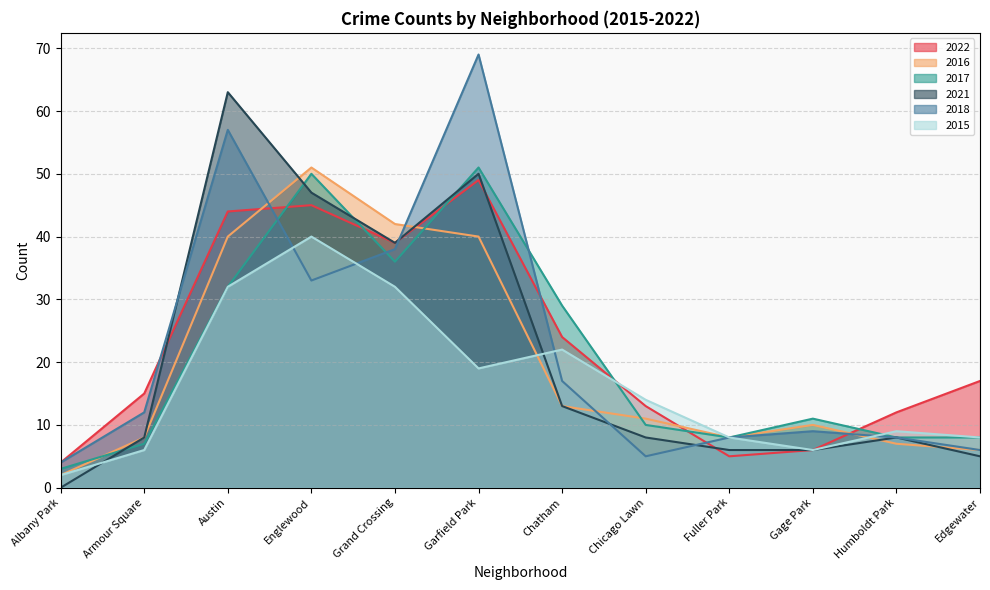

The 2016 series shows 57 at Garfield Park. True or false?

False